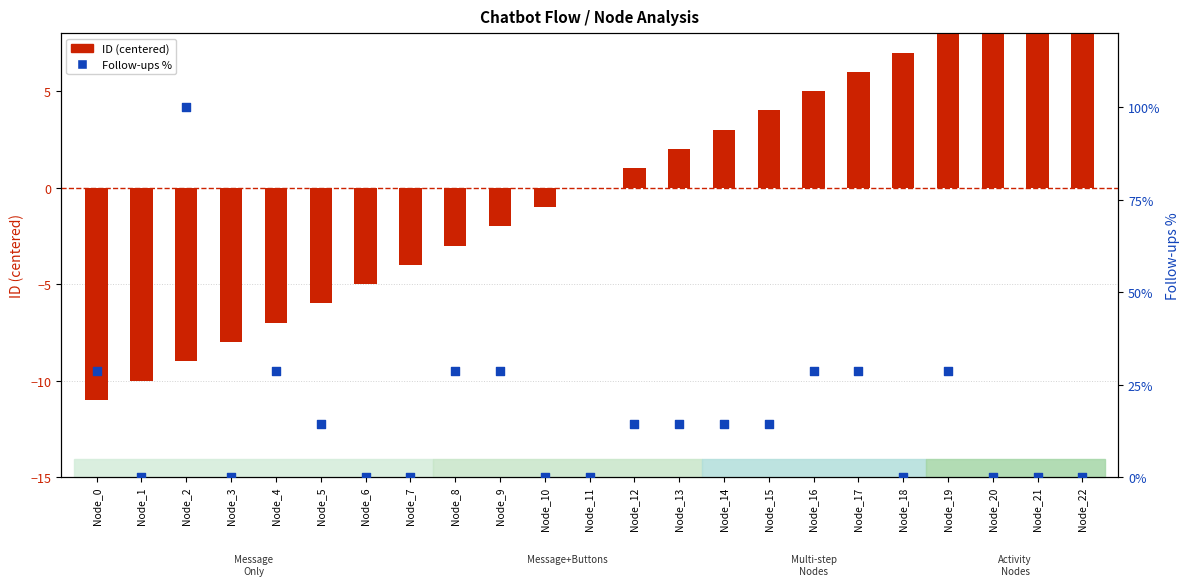

Which series reaches the maximum Y coordinate?

Follow-ups %